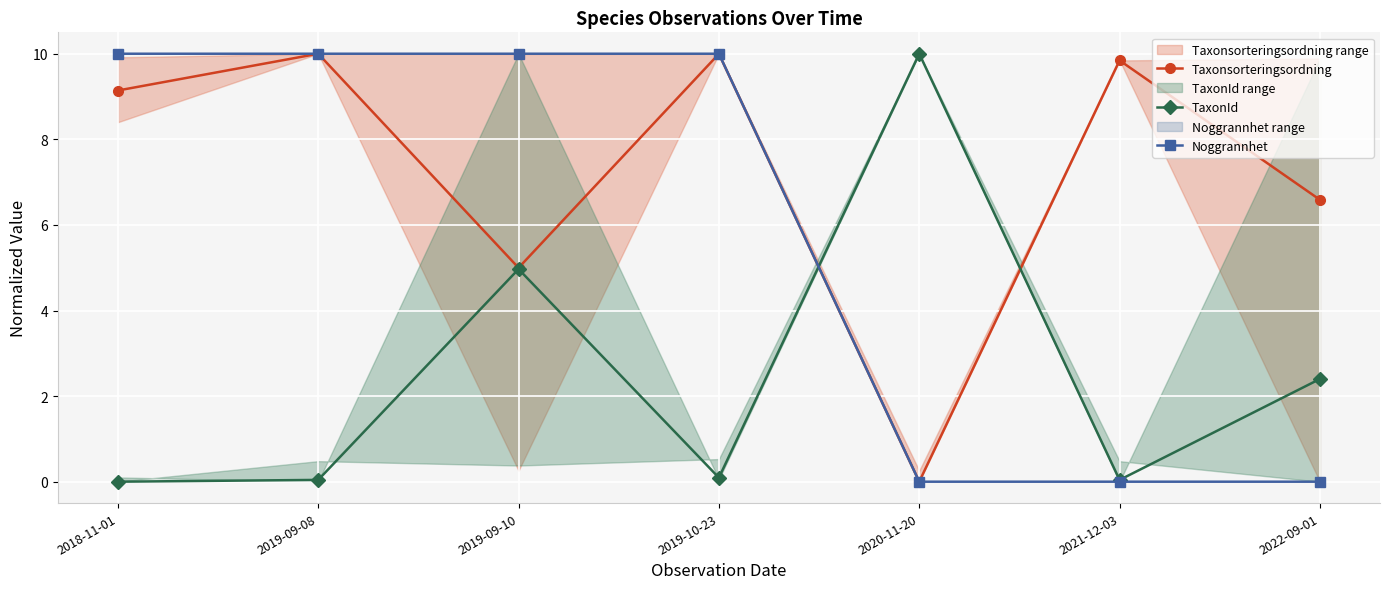

How many interior local peaks does the TaxonId series have?

2